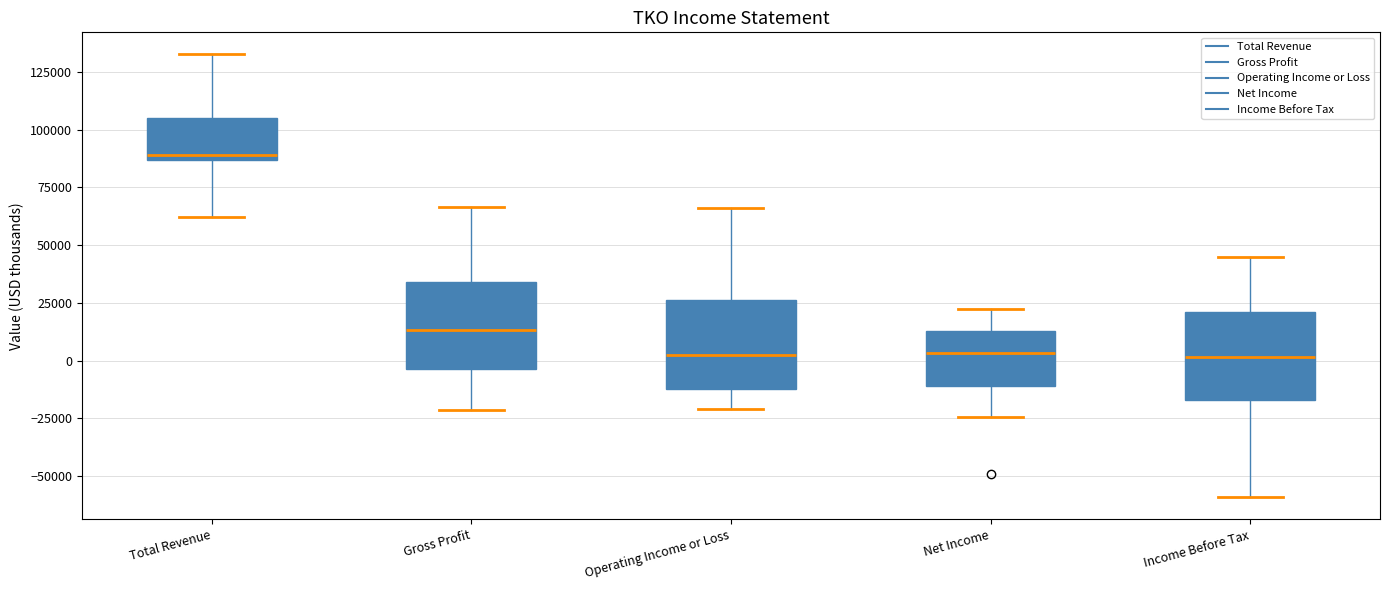

Reading left to right, read every box against the y-axis: the position of its median line, the range the box covers, and the ends of its whiskers. The values are not printed on the chart, so give them approximately, as read against the axis.

Total Revenue: median 90000, box 85000 to 105000, whiskers 60000 to 135000
Gross Profit: median 15000, box -5000 to 35000, whiskers -20000 to 65000
Operating Income or Loss: median 5000, box -10000 to 25000, whiskers -20000 to 65000
Net Income: median 5000, box -10000 to 15000, whiskers -25000 to 25000
Income Before Tax: median 0, box -15000 to 20000, whiskers -60000 to 45000